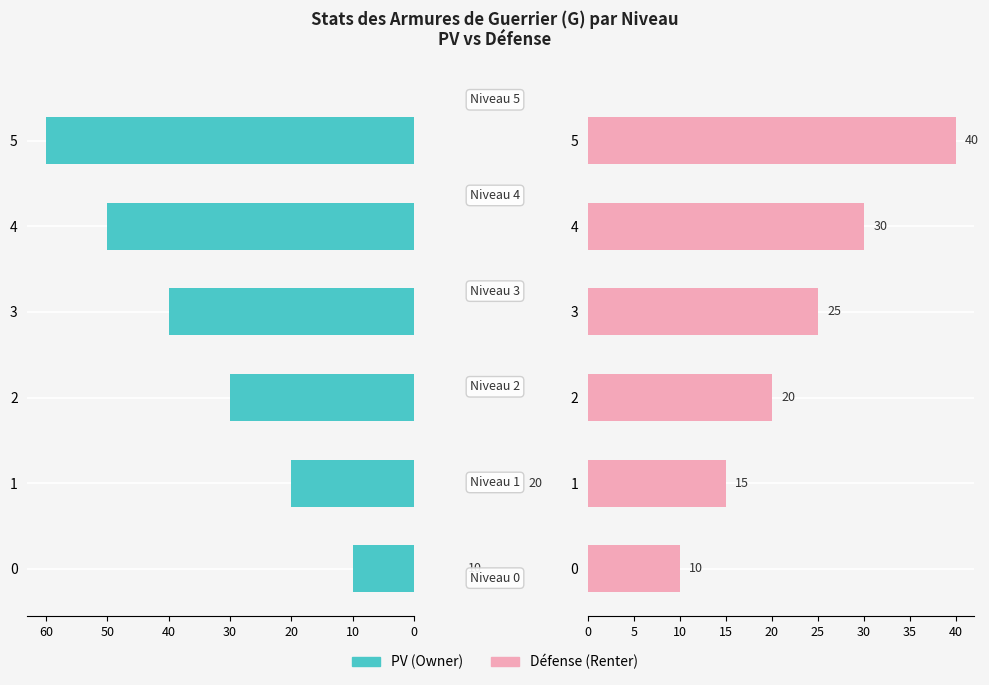

Is it true that PV equals 25 at 4?

False